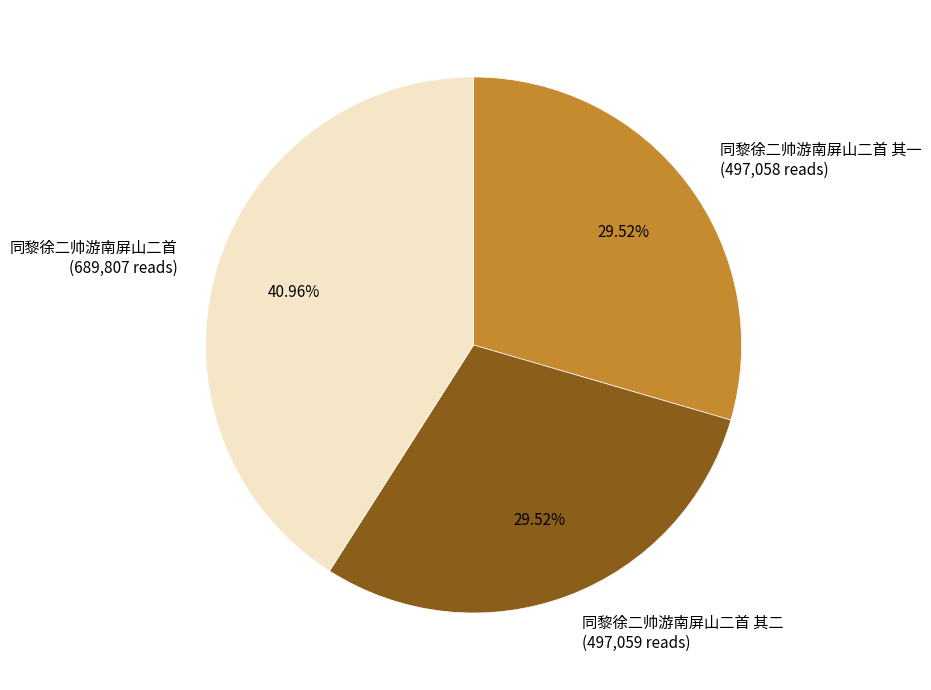

What is the ratio of the value at 同黎徐二帅游南屏山二首 (689,807 reads) to the value at 同黎徐二帅游南屏山二首 其一 (497,058 reads)?

1.4